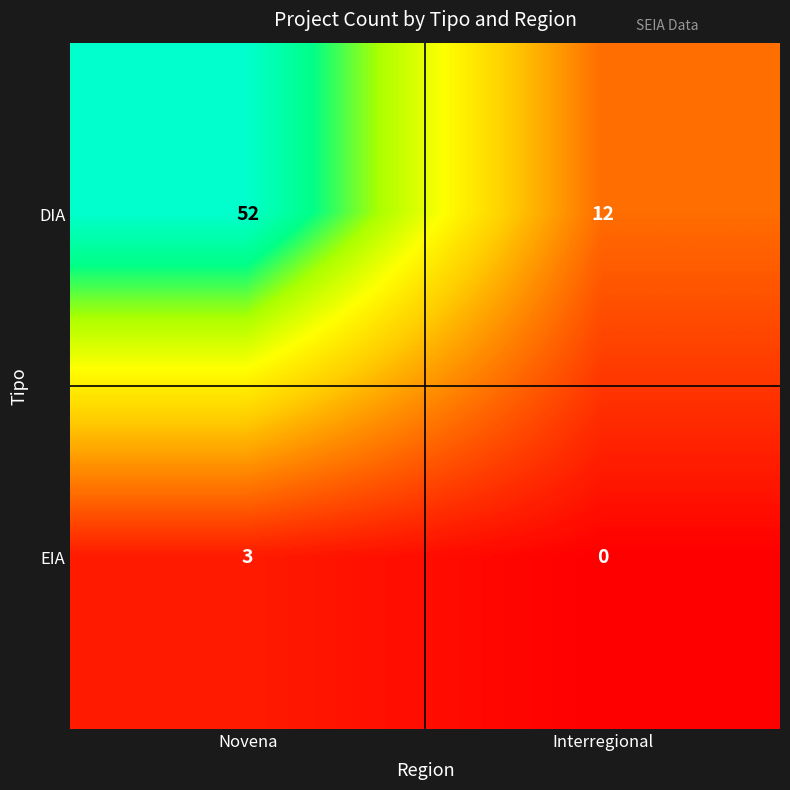

Rank the series at Novena from highest to lowest value.

DIA, EIA